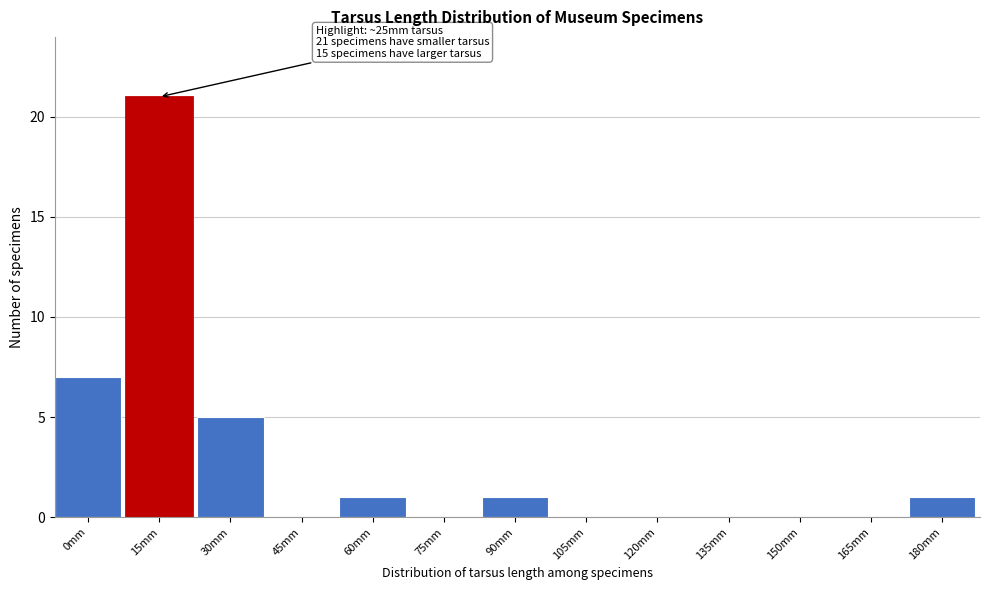

Reading right to left, what are all the values shown in this chart?

180mm=1	165mm=0	150mm=0	135mm=0	120mm=0	105mm=0	90mm=1	75mm=0	60mm=1	45mm=0	30mm=5	15mm=21	0mm=7